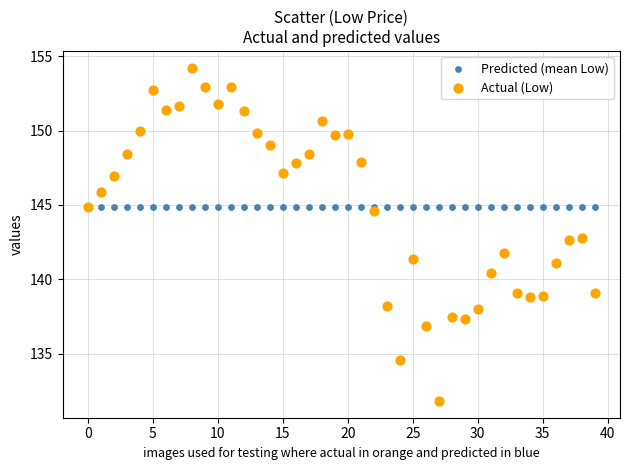

What are all the series names shown in the legend?

Predicted (mean Low), Actual (Low)